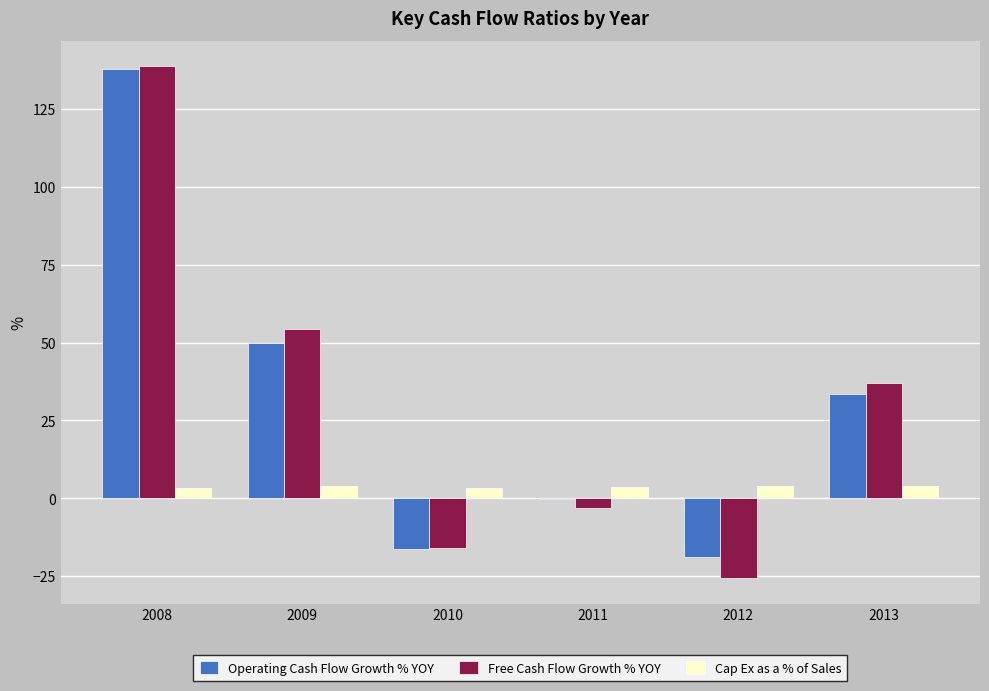

Is the value of Operating Cash Flow Growth % YOY at 2010 greater than the value of Free Cash Flow Growth % YOY at 2009?

No